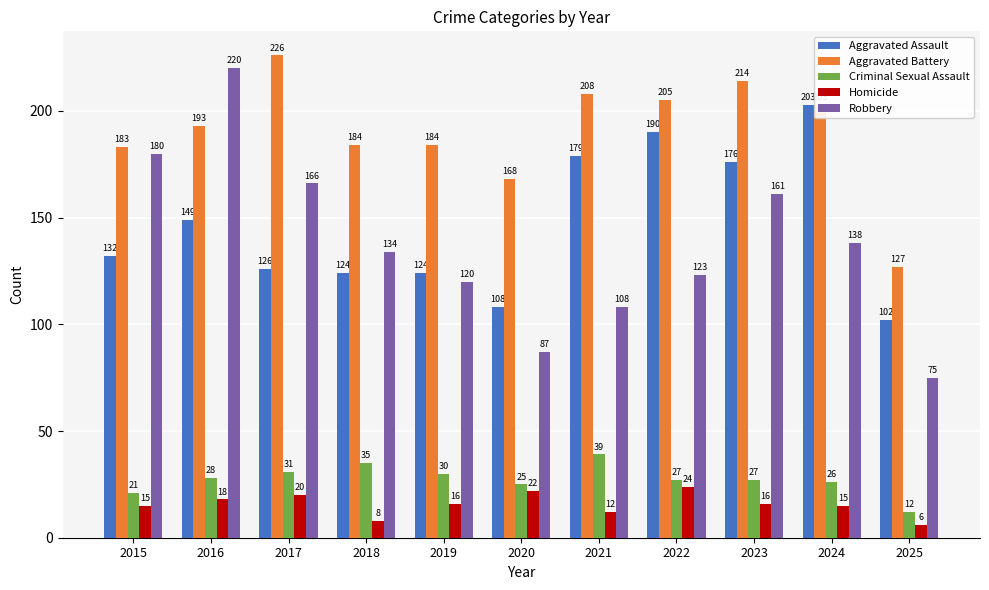

What is the sum of the Robbery values at 2017 and 2015?

346